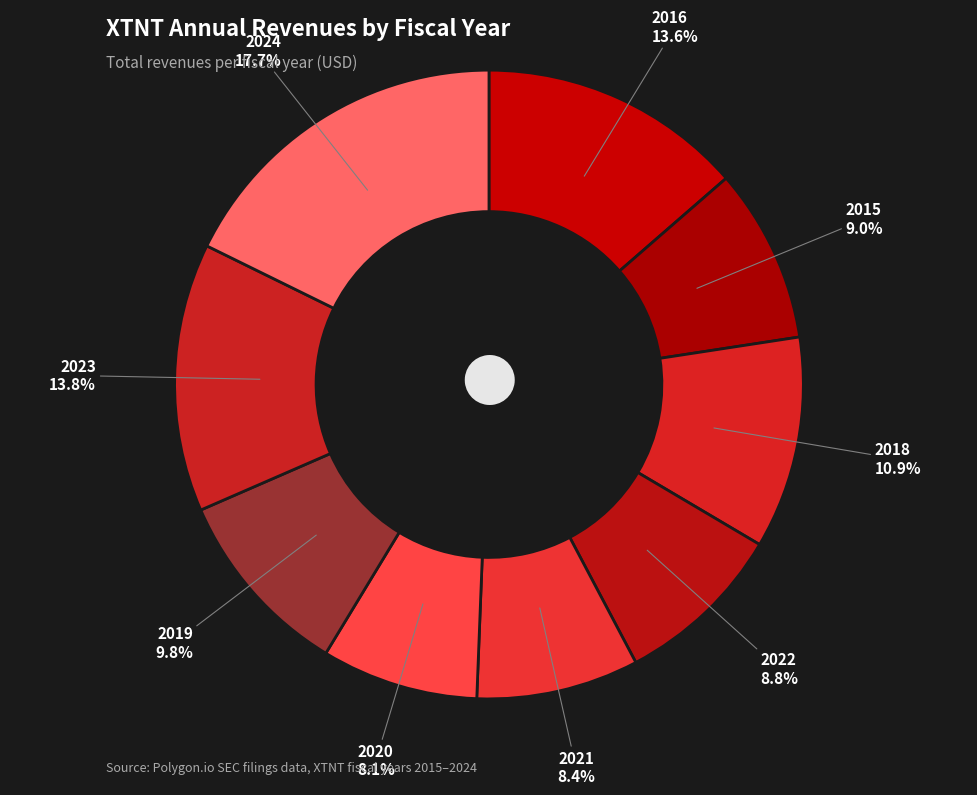

What percentage do 2016 and 2023 together represent?

27.4%